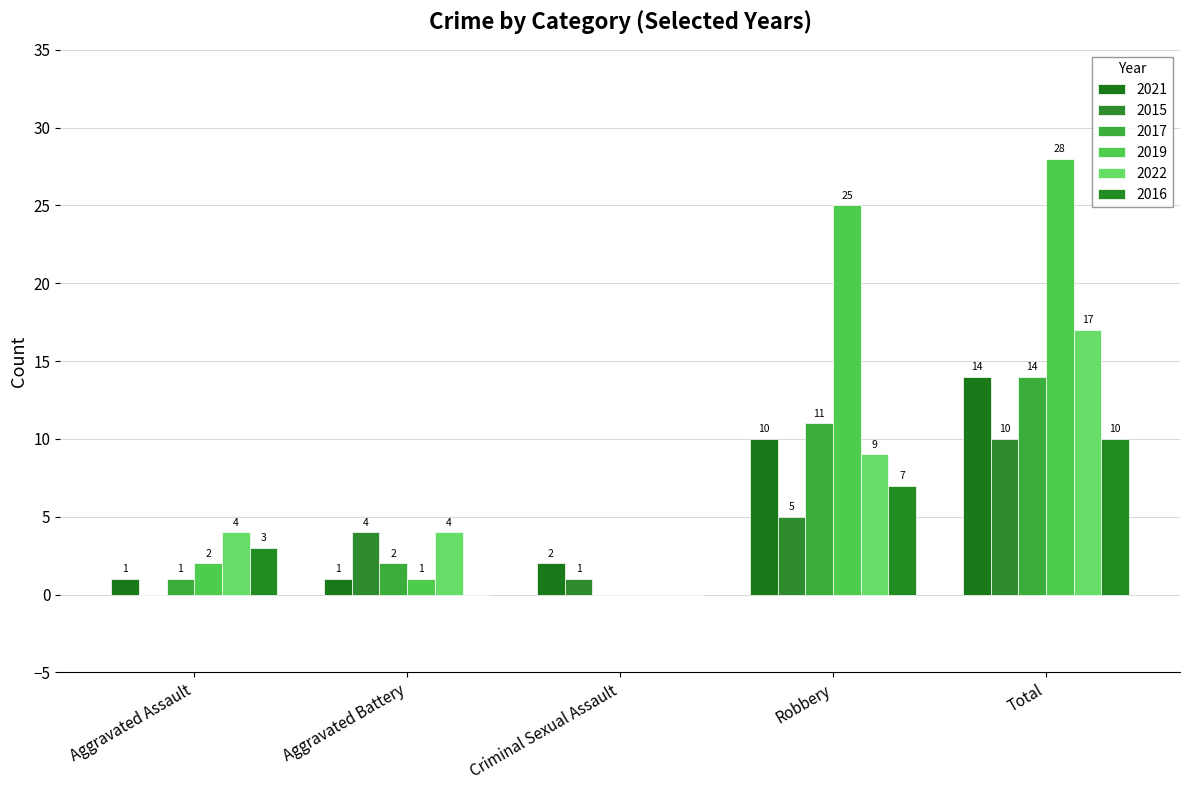

How many positive values does the 2022 series have?

4